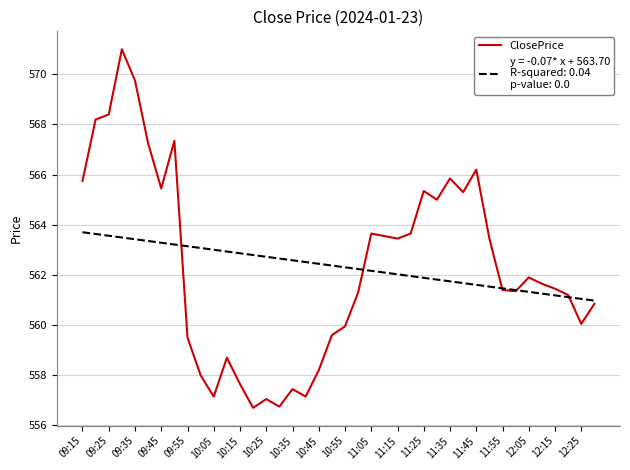

What is the minimum value shown in the chart?

556.7